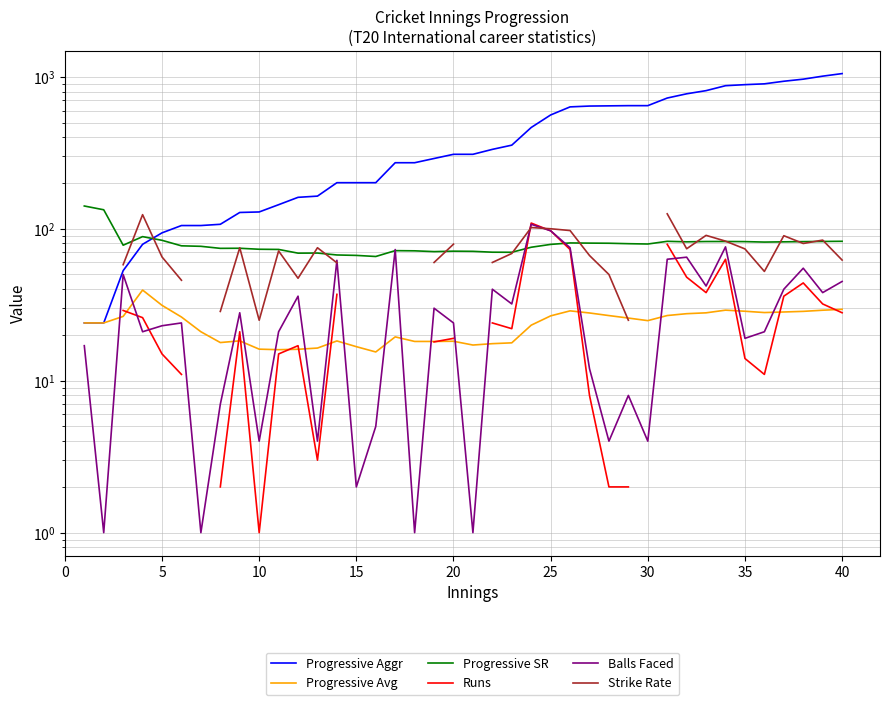

How many times do Runs and Balls Faced cross each other?

4